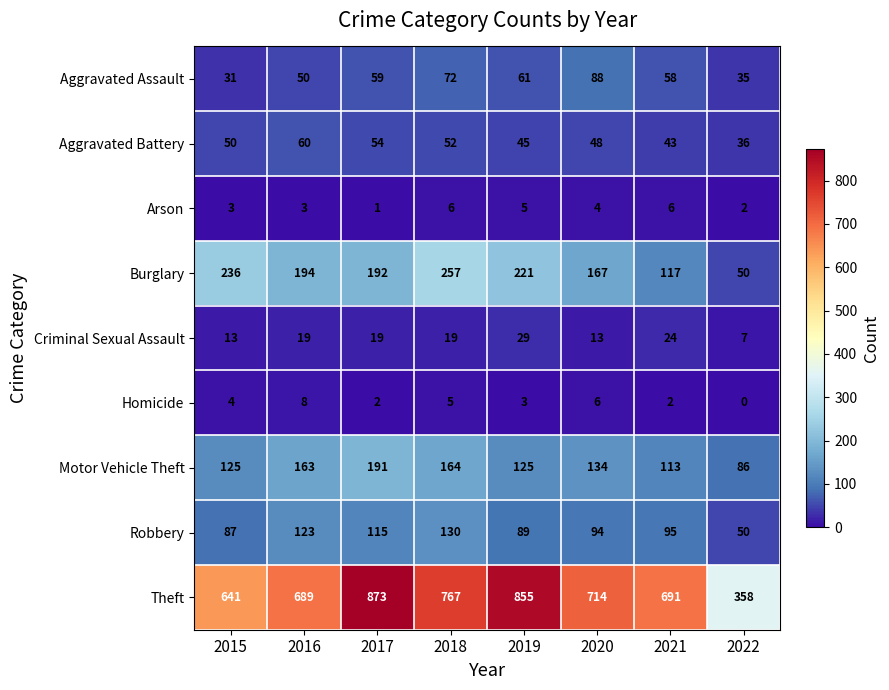

At which category is the sum across all series the highest?

2017